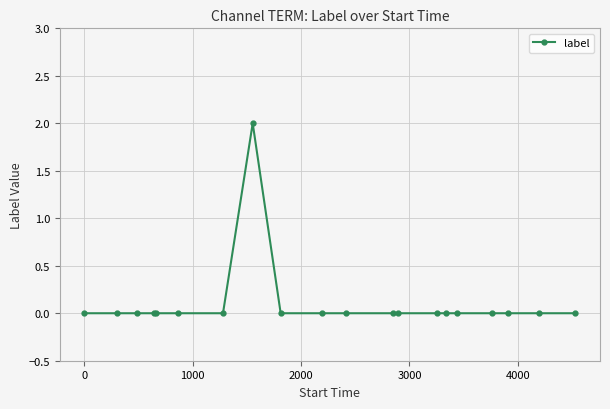

Reading left to right, extract all data points from this chart.

0	0	0	0	0	0	0	2	0	0	0	0	0	0	0	0	0	0	0	0